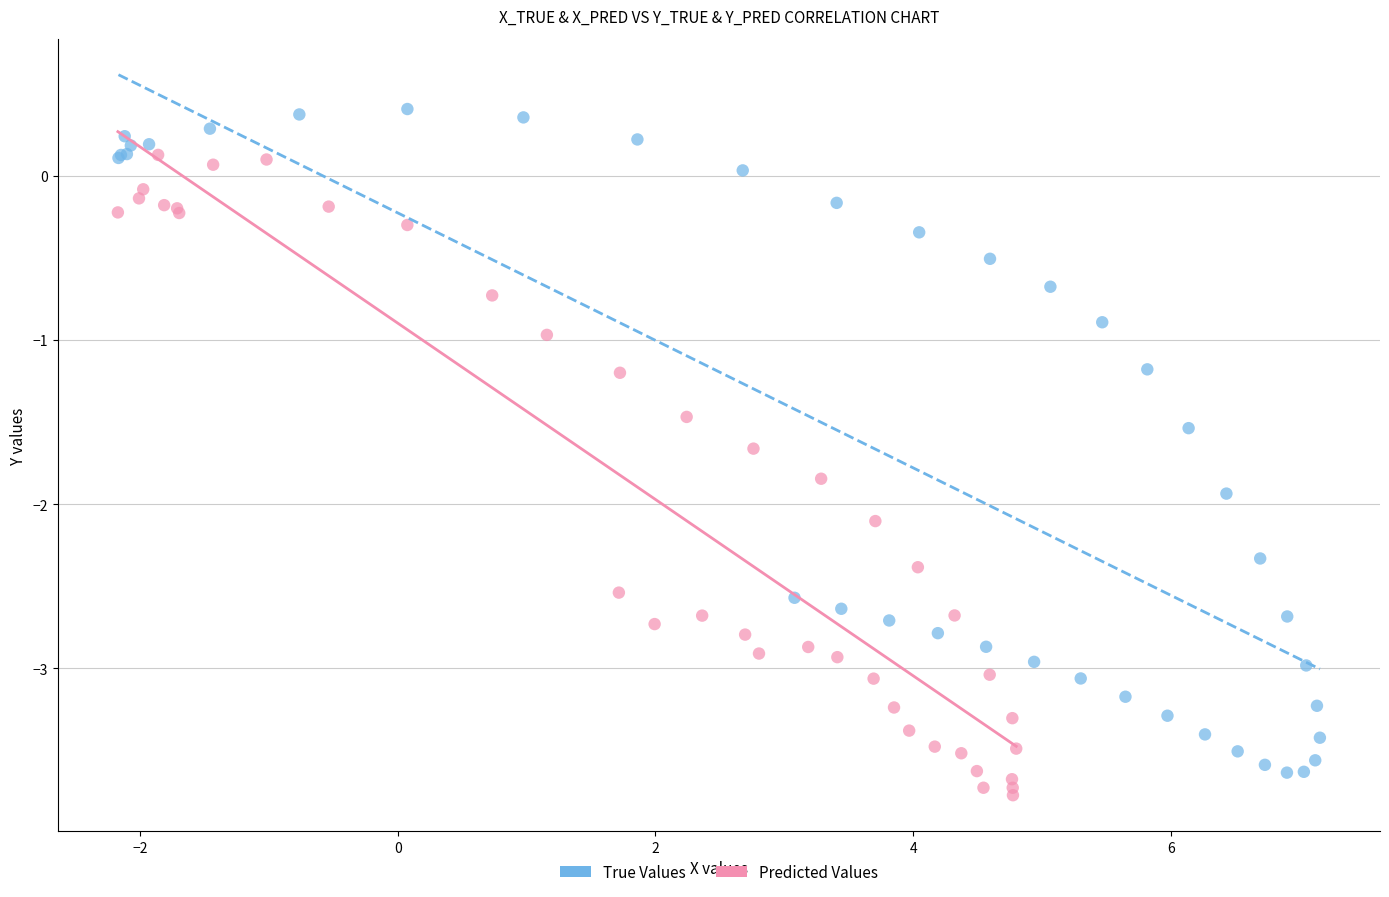

Which series reaches the maximum Y coordinate?

True Values